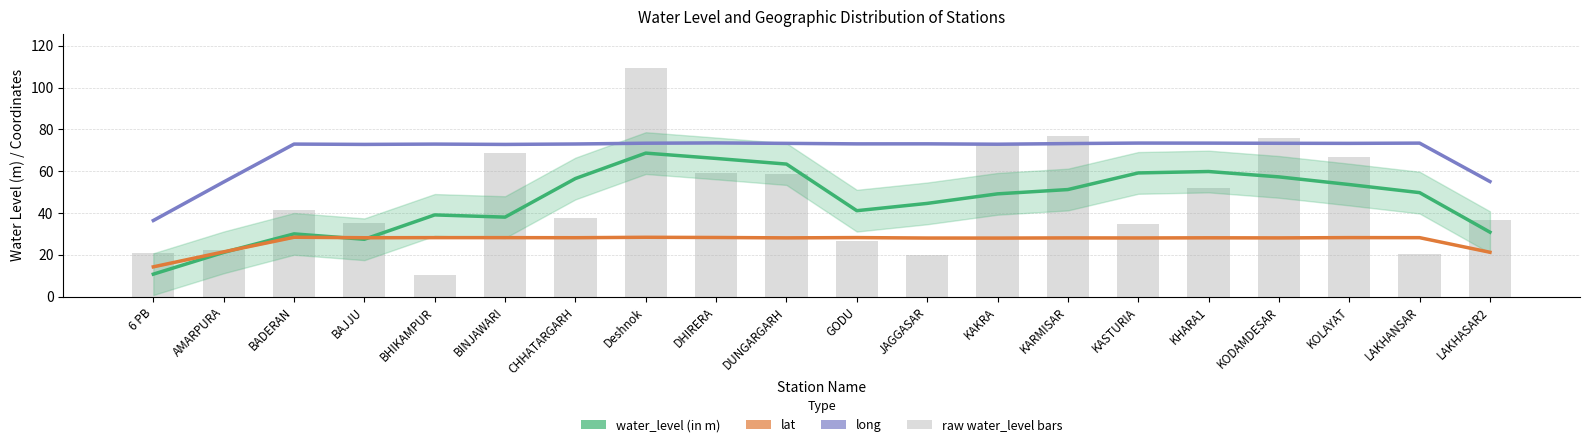

Reading left to right, extract all data points from this chart.

water_level (in m): 10.7	21.1	30.0	27.4	39.1	38.0	56.5	68.7	66.1	63.4	41.1	44.6	49.2	51.2	59.2	59.8	57.3	53.6	49.7	30.8
lat: 14.2	21.4	28.4	28.2	28.2	28.2	28.2	28.4	28.3	28.1	28.2	28.0	28.0	28.1	28.1	28.1	28.1	28.2	28.2	21.2
long: 36.4	54.8	73.0	72.8	73.0	72.8	73.0	73.4	73.5	73.3	73.1	73.1	72.9	73.2	73.5	73.4	73.3	73.3	73.4	55.0
raw water_level bars: 20.7	22.2	41.6	35.4	10.4	68.9	37.4	109.3	59.0	58.7	26.6	20.1	73.0	76.9	34.8	51.9	75.7	66.7	20.2	36.4